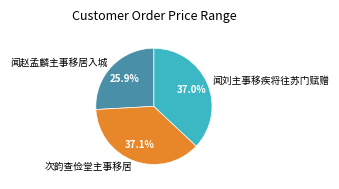

To the nearest percent, what portion does 闻刘主事移疾将往苏门赋赠 represent?

37%